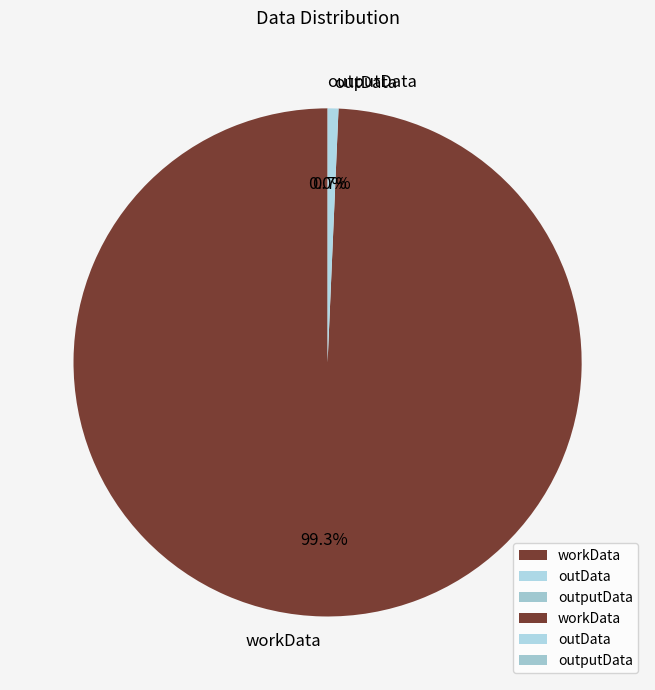

Which category has the biggest portion of the pie?

workData